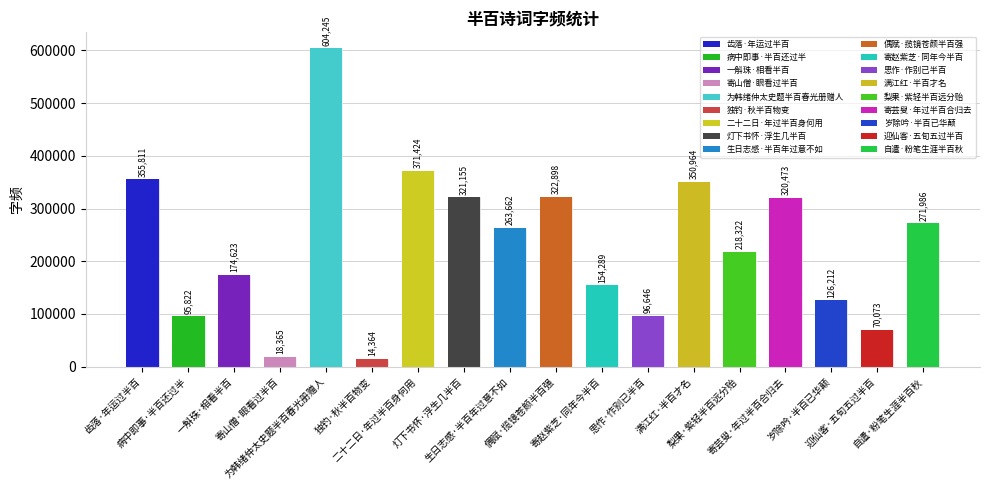

What is the value of the 10th bar from the left?

322898